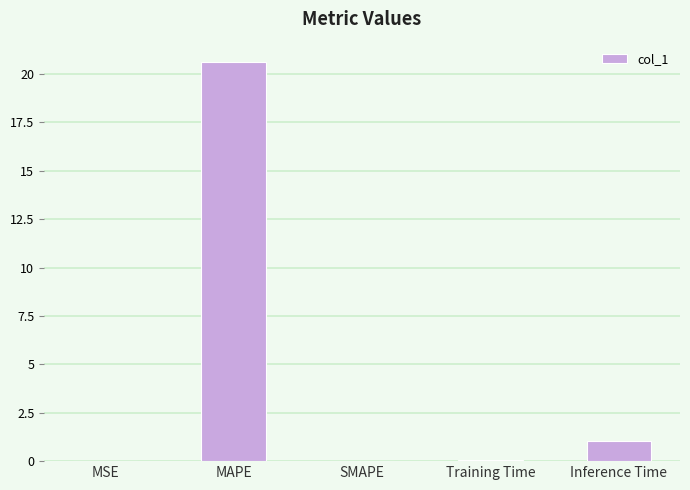

True or false: the data shows 20.6 at MAPE.

True